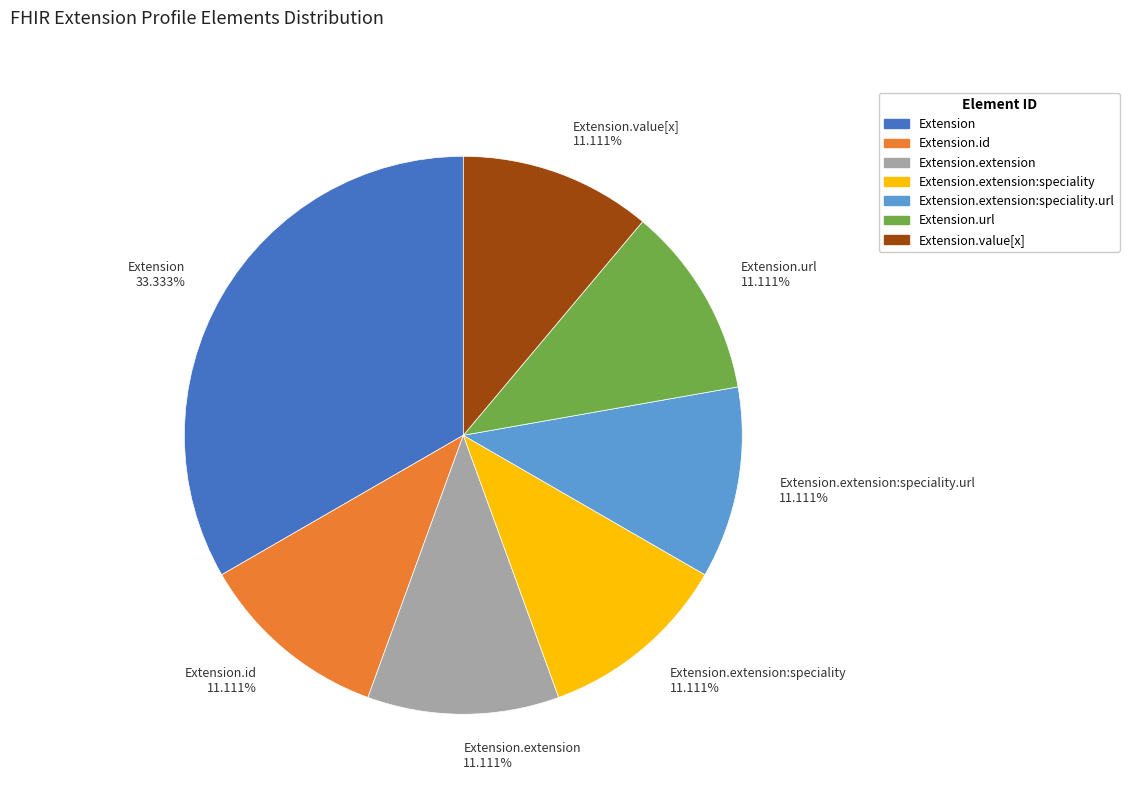

What is the largest slice in the pie chart?

Extension